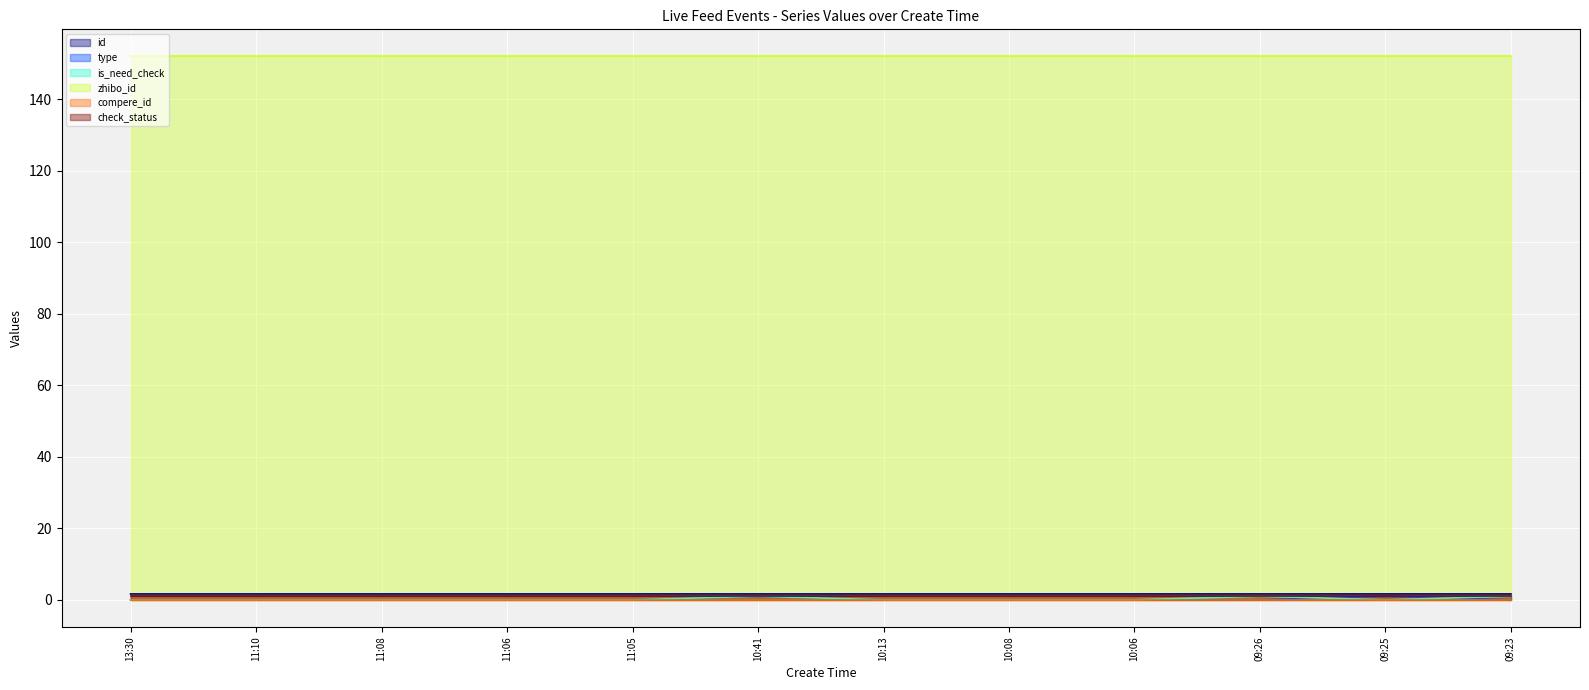

What is the label of the 6th point from the left?

10:41